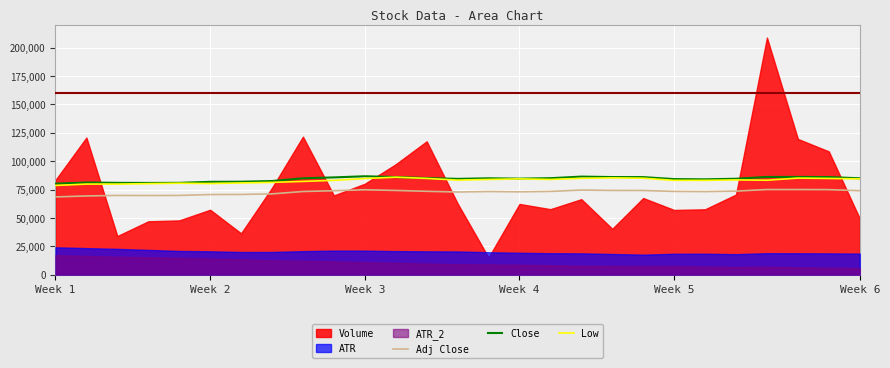

What is the lowest value of the Low series?

78600.0